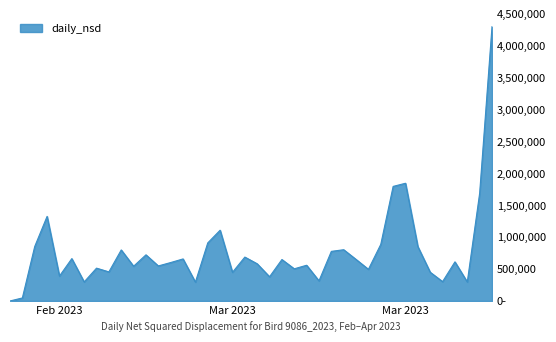

Reading right to left, list all the values displayed in this chart.

4297096.2	1686951.8	297276.3	612418.3	303006.3	449797.1	851812.5	1843900.2	1794542.2	886490.6	495666.9	650557.1	802637.9	776829.6	315058.1	559501.0	503751.6	649118.5	379165.0	582318.6	687407.9	448727.7	1108245.7	909398.9	295115.1	658413.6	601822.9	548578.6	722576.9	543899.4	799219.4	455369.5	514085.1	298458.1	663267.3	389806.3	1324702.0	853289.8	47168.6	0.0